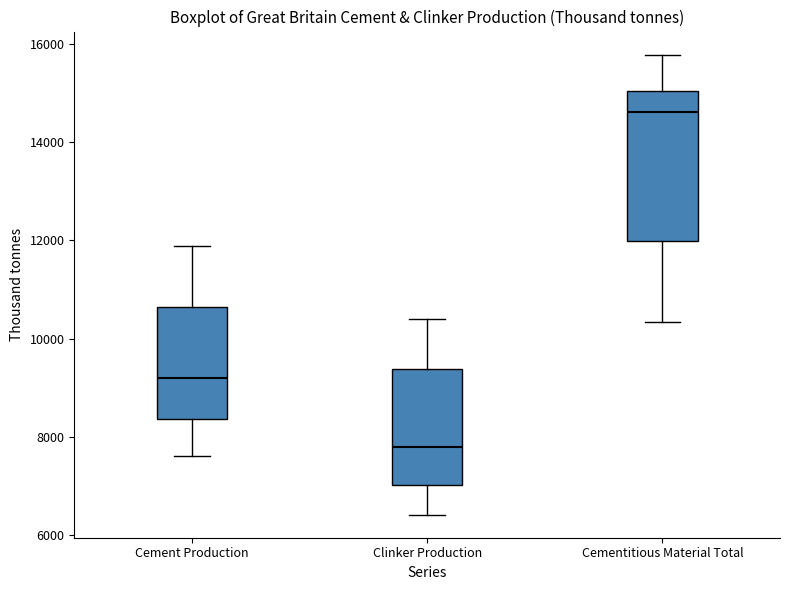

Reading left to right, transcribe this box plot: for each box, give where its median line is, the range the box spans, and where its two whiskers end, as read against the y-axis. The values are not printed on the chart, so give them approximately, as read against the axis.

Cement Production: median 9200, box 8400 to 10600, whiskers 7600 to 11800
Clinker Production: median 7800, box 7000 to 9400, whiskers 6400 to 10400
Cementitious Material Total: median 14600, box 12000 to 15000, whiskers 10400 to 15800